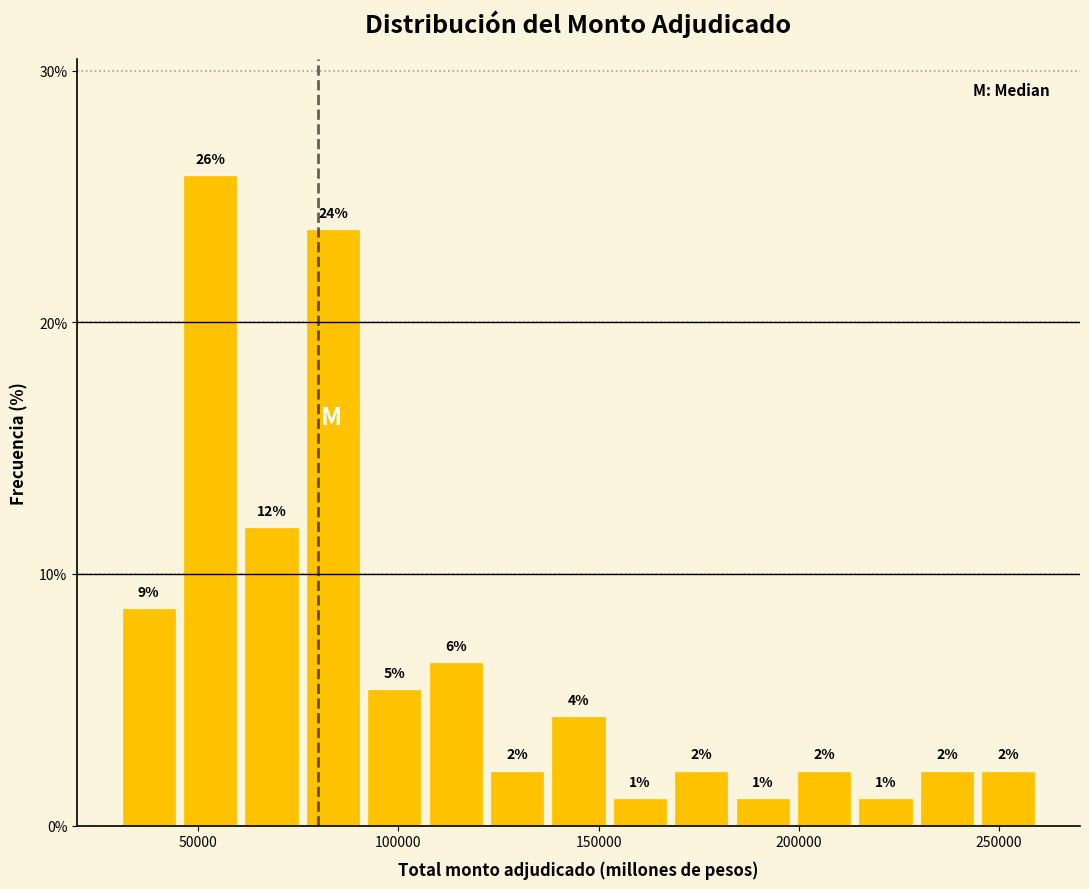

Read against the x-axis, roughly where is the centre of the tallest bar?

55000